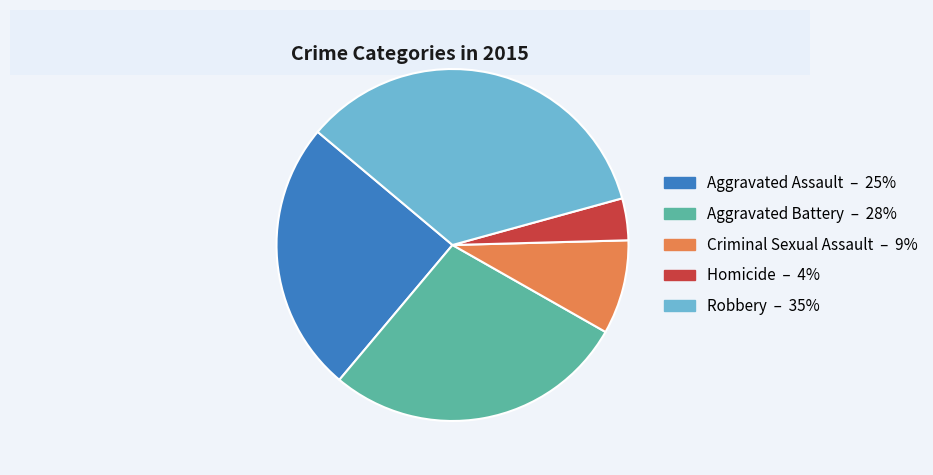

Which slice is the smallest?

Homicide